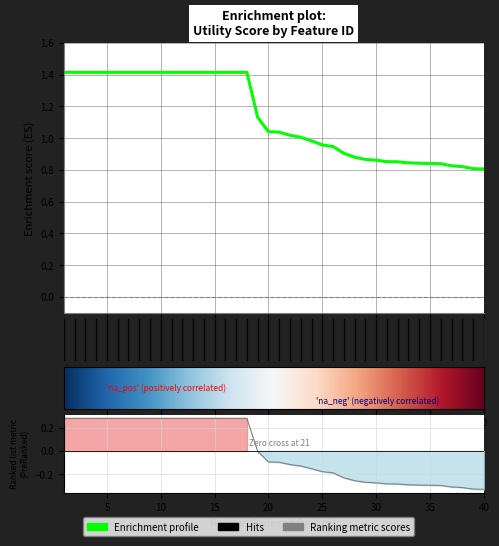

Is it true that the value at 27 is 0.9?

True